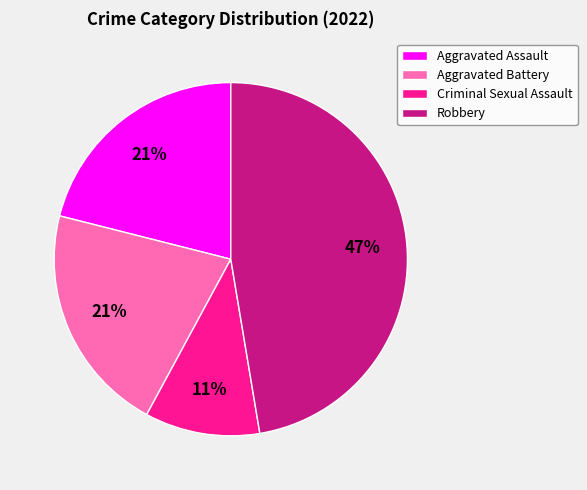

Which category has the smallest portion of the pie?

Criminal Sexual Assault